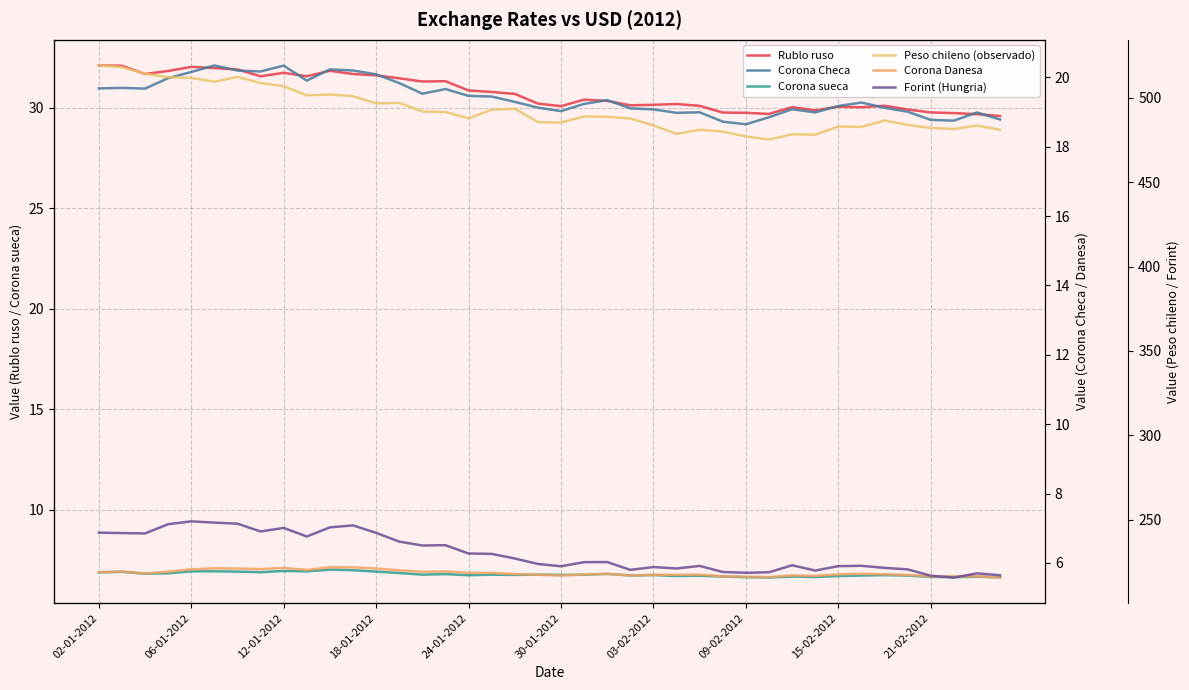

Which category has the highest value in the Peso chileno (observado) series?

02-01-2012